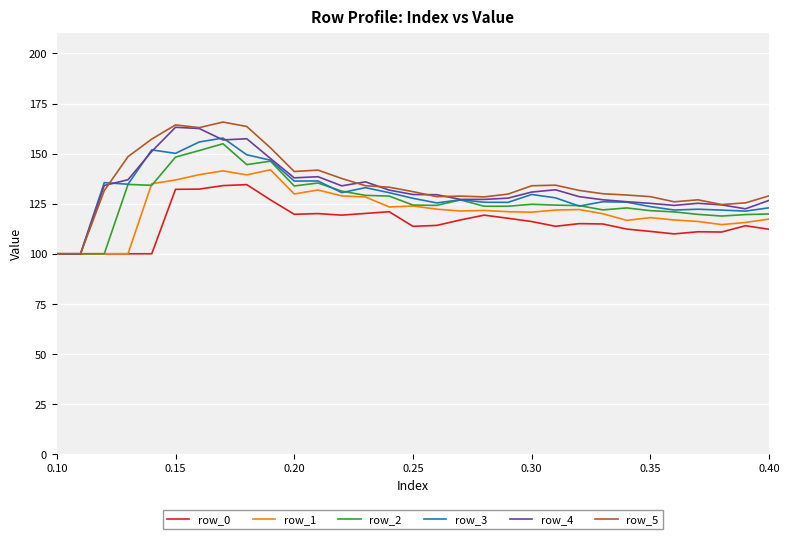

What is the highest value of the row_1 series?

141.9